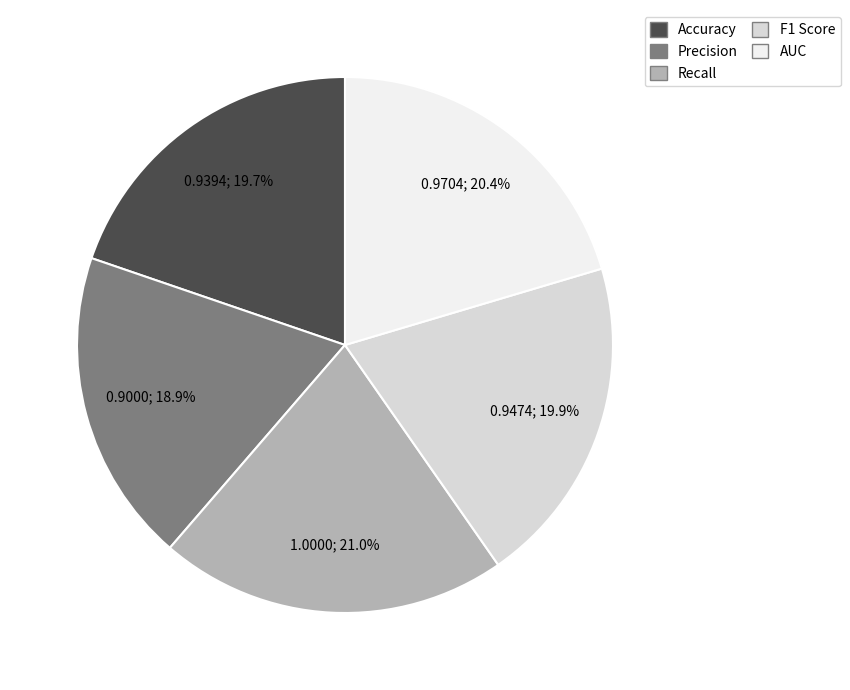

Between Accuracy and Precision, which is larger?

Accuracy